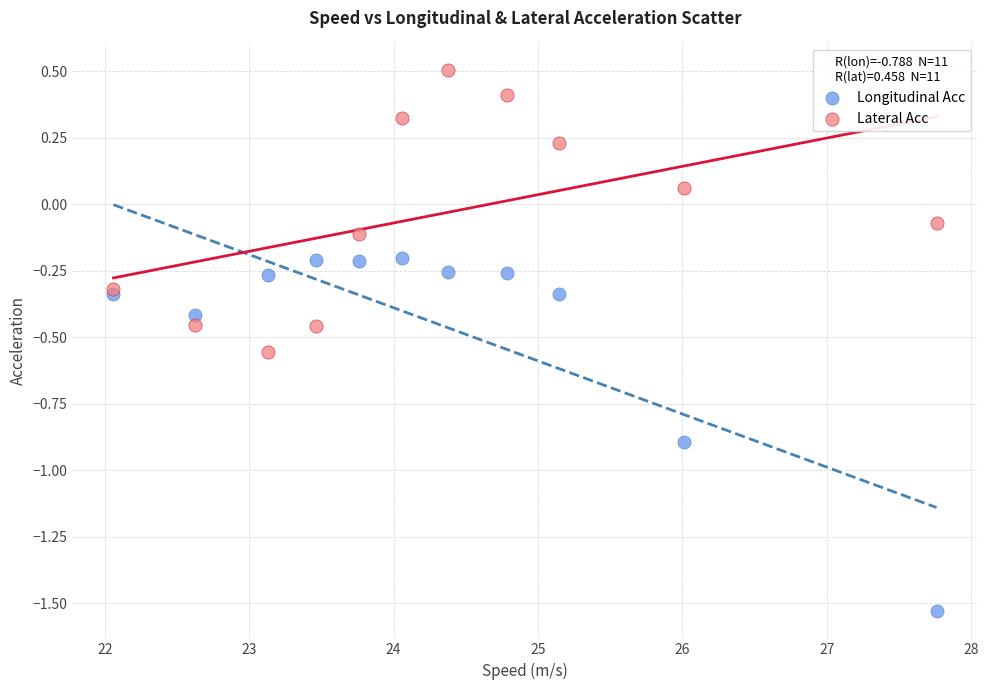

Which series contains the highest Y value?

Lateral Acc